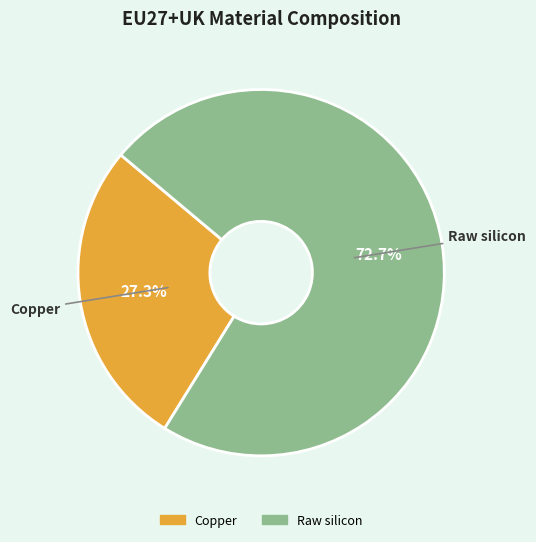

Which category has the smallest portion of the pie?

Copper